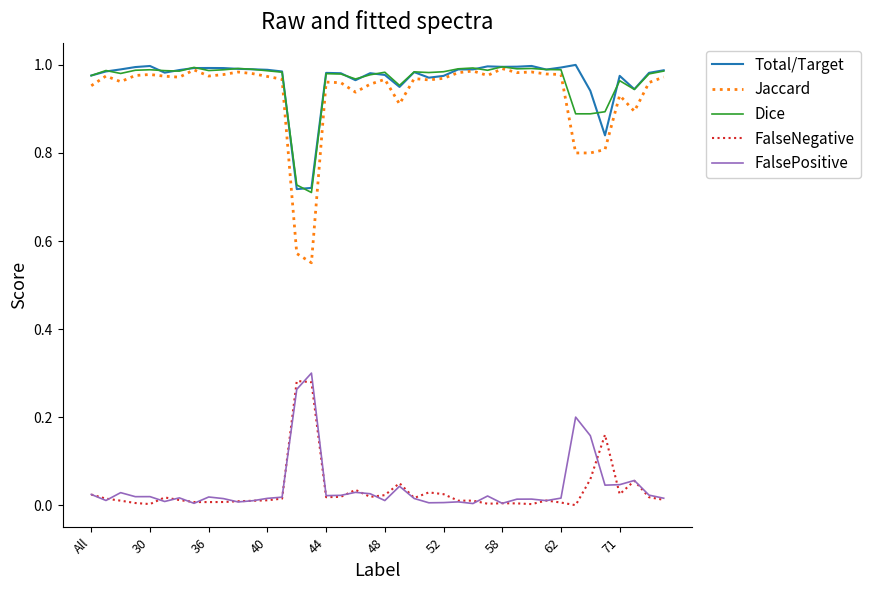

True or false: Total/Target has more than 0 points higher than both neighbors.

True